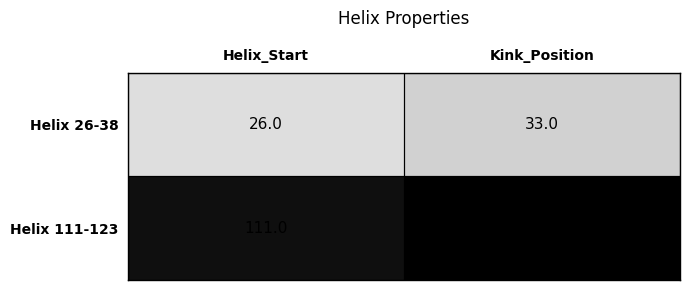

What is the difference between the maximum and minimum values in the Helix 111-123 series?

6